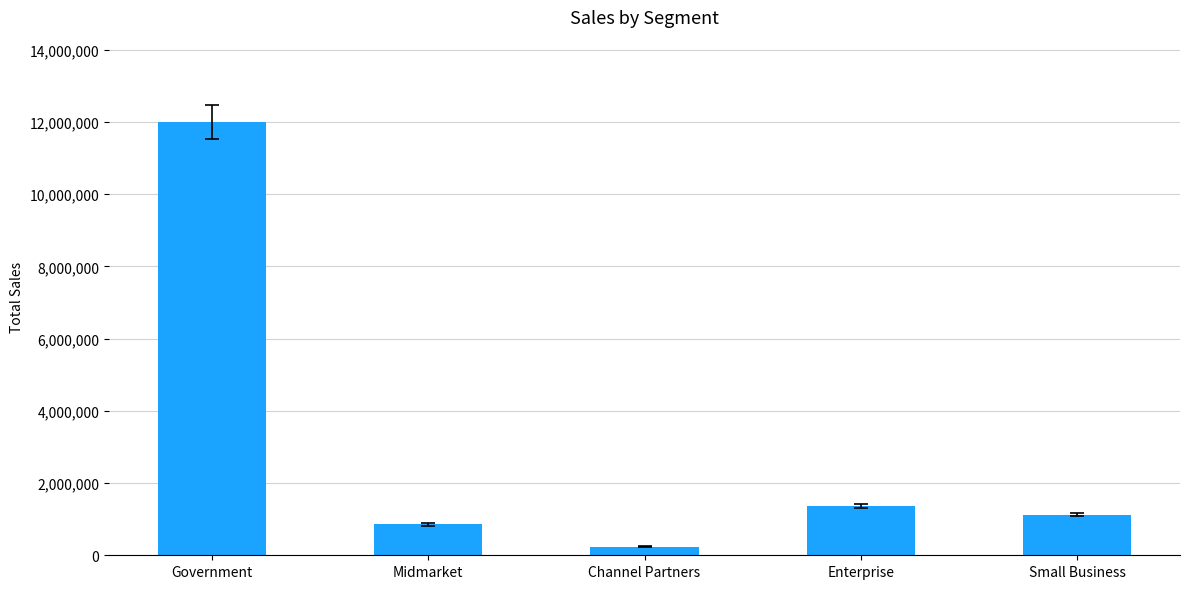

Reading left to right, list all the values displayed in this chart.

11999654	855420	241812	1353562	1123500